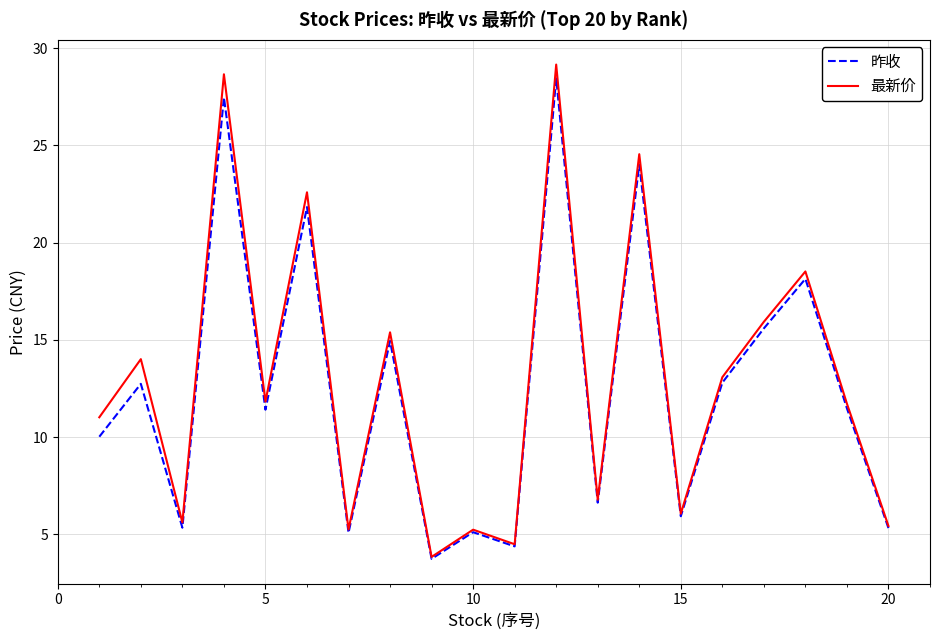

In 昨收, how many points are higher than both neighbors (excluding endpoints)?

8